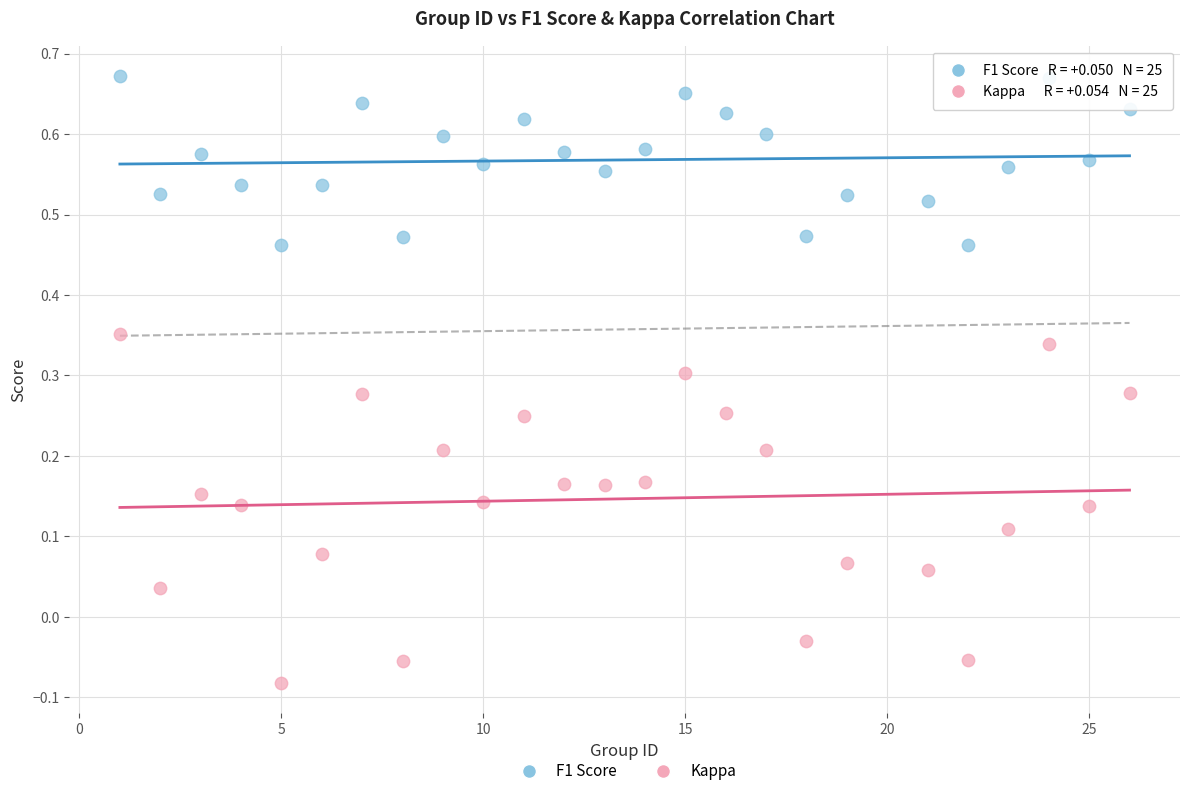

Which series has the largest Y range (max minus min)?

Kappa